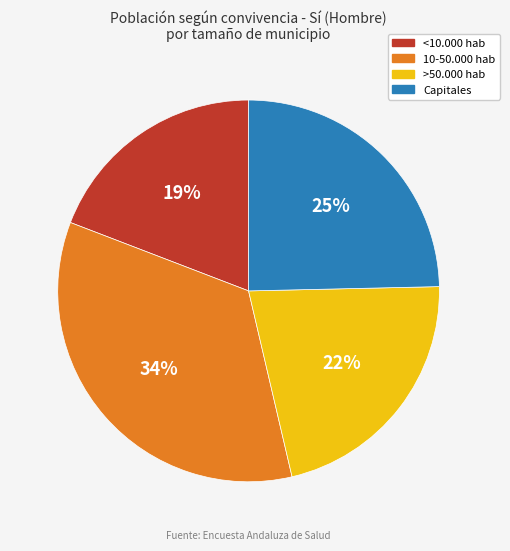

Count the number of slices in the pie.

4